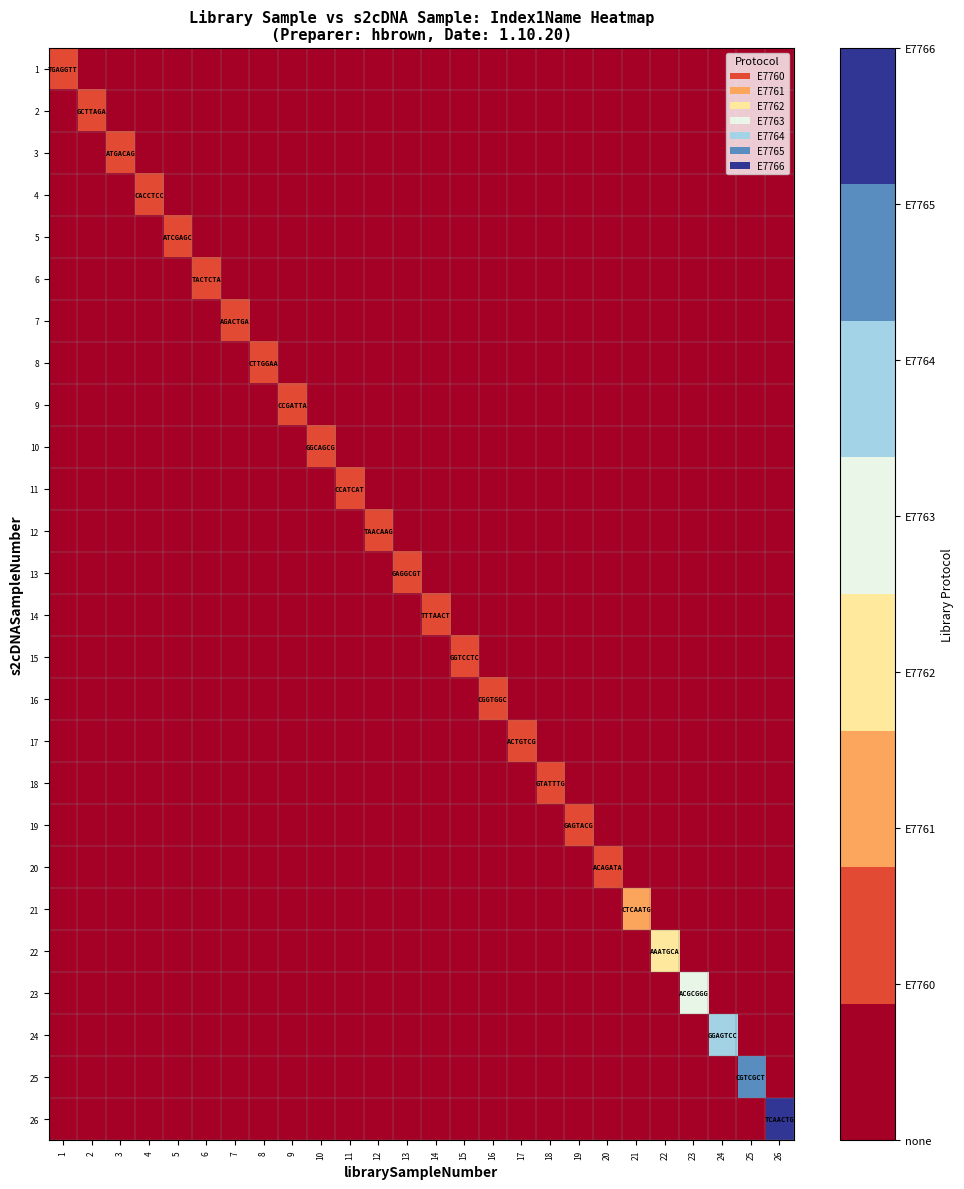

Reading left to right, extract all data points from this chart.

1: 1=1	2=0	3=0	4=0	5=0	6=0	7=0	8=0	9=0	10=0	11=0	12=0	13=0	14=0	15=0	16=0	17=0	18=0	19=0	20=0	21=0	22=0	23=0	24=0	25=0	26=0
2: 1=0	2=1	3=0	4=0	5=0	6=0	7=0	8=0	9=0	10=0	11=0	12=0	13=0	14=0	15=0	16=0	17=0	18=0	19=0	20=0	21=0	22=0	23=0	24=0	25=0	26=0
3: 1=0	2=0	3=1	4=0	5=0	6=0	7=0	8=0	9=0	10=0	11=0	12=0	13=0	14=0	15=0	16=0	17=0	18=0	19=0	20=0	21=0	22=0	23=0	24=0	25=0	26=0
4: 1=0	2=0	3=0	4=1	5=0	6=0	7=0	8=0	9=0	10=0	11=0	12=0	13=0	14=0	15=0	16=0	17=0	18=0	19=0	20=0	21=0	22=0	23=0	24=0	25=0	26=0
5: 1=0	2=0	3=0	4=0	5=1	6=0	7=0	8=0	9=0	10=0	11=0	12=0	13=0	14=0	15=0	16=0	17=0	18=0	19=0	20=0	21=0	22=0	23=0	24=0	25=0	26=0
6: 1=0	2=0	3=0	4=0	5=0	6=1	7=0	8=0	9=0	10=0	11=0	12=0	13=0	14=0	15=0	16=0	17=0	18=0	19=0	20=0	21=0	22=0	23=0	24=0	25=0	26=0
7: 1=0	2=0	3=0	4=0	5=0	6=0	7=1	8=0	9=0	10=0	11=0	12=0	13=0	14=0	15=0	16=0	17=0	18=0	19=0	20=0	21=0	22=0	23=0	24=0	25=0	26=0
8: 1=0	2=0	3=0	4=0	5=0	6=0	7=0	8=1	9=0	10=0	11=0	12=0	13=0	14=0	15=0	16=0	17=0	18=0	19=0	20=0	21=0	22=0	23=0	24=0	25=0	26=0
9: 1=0	2=0	3=0	4=0	5=0	6=0	7=0	8=0	9=1	10=0	11=0	12=0	13=0	14=0	15=0	16=0	17=0	18=0	19=0	20=0	21=0	22=0	23=0	24=0	25=0	26=0
10: 1=0	2=0	3=0	4=0	5=0	6=0	7=0	8=0	9=0	10=1	11=0	12=0	13=0	14=0	15=0	16=0	17=0	18=0	19=0	20=0	21=0	22=0	23=0	24=0	25=0	26=0
11: 1=0	2=0	3=0	4=0	5=0	6=0	7=0	8=0	9=0	10=0	11=1	12=0	13=0	14=0	15=0	16=0	17=0	18=0	19=0	20=0	21=0	22=0	23=0	24=0	25=0	26=0
12: 1=0	2=0	3=0	4=0	5=0	6=0	7=0	8=0	9=0	10=0	11=0	12=1	13=0	14=0	15=0	16=0	17=0	18=0	19=0	20=0	21=0	22=0	23=0	24=0	25=0	26=0
13: 1=0	2=0	3=0	4=0	5=0	6=0	7=0	8=0	9=0	10=0	11=0	12=0	13=1	14=0	15=0	16=0	17=0	18=0	19=0	20=0	21=0	22=0	23=0	24=0	25=0	26=0
14: 1=0	2=0	3=0	4=0	5=0	6=0	7=0	8=0	9=0	10=0	11=0	12=0	13=0	14=1	15=0	16=0	17=0	18=0	19=0	20=0	21=0	22=0	23=0	24=0	25=0	26=0
15: 1=0	2=0	3=0	4=0	5=0	6=0	7=0	8=0	9=0	10=0	11=0	12=0	13=0	14=0	15=1	16=0	17=0	18=0	19=0	20=0	21=0	22=0	23=0	24=0	25=0	26=0
16: 1=0	2=0	3=0	4=0	5=0	6=0	7=0	8=0	9=0	10=0	11=0	12=0	13=0	14=0	15=0	16=1	17=0	18=0	19=0	20=0	21=0	22=0	23=0	24=0	25=0	26=0
17: 1=0	2=0	3=0	4=0	5=0	6=0	7=0	8=0	9=0	10=0	11=0	12=0	13=0	14=0	15=0	16=0	17=1	18=0	19=0	20=0	21=0	22=0	23=0	24=0	25=0	26=0
18: 1=0	2=0	3=0	4=0	5=0	6=0	7=0	8=0	9=0	10=0	11=0	12=0	13=0	14=0	15=0	16=0	17=0	18=1	19=0	20=0	21=0	22=0	23=0	24=0	25=0	26=0
19: 1=0	2=0	3=0	4=0	5=0	6=0	7=0	8=0	9=0	10=0	11=0	12=0	13=0	14=0	15=0	16=0	17=0	18=0	19=1	20=0	21=0	22=0	23=0	24=0	25=0	26=0
20: 1=0	2=0	3=0	4=0	5=0	6=0	7=0	8=0	9=0	10=0	11=0	12=0	13=0	14=0	15=0	16=0	17=0	18=0	19=0	20=1	21=0	22=0	23=0	24=0	25=0	26=0
21: 1=0	2=0	3=0	4=0	5=0	6=0	7=0	8=0	9=0	10=0	11=0	12=0	13=0	14=0	15=0	16=0	17=0	18=0	19=0	20=0	21=2	22=0	23=0	24=0	25=0	26=0
22: 1=0	2=0	3=0	4=0	5=0	6=0	7=0	8=0	9=0	10=0	11=0	12=0	13=0	14=0	15=0	16=0	17=0	18=0	19=0	20=0	21=0	22=3	23=0	24=0	25=0	26=0
23: 1=0	2=0	3=0	4=0	5=0	6=0	7=0	8=0	9=0	10=0	11=0	12=0	13=0	14=0	15=0	16=0	17=0	18=0	19=0	20=0	21=0	22=0	23=4	24=0	25=0	26=0
24: 1=0	2=0	3=0	4=0	5=0	6=0	7=0	8=0	9=0	10=0	11=0	12=0	13=0	14=0	15=0	16=0	17=0	18=0	19=0	20=0	21=0	22=0	23=0	24=5	25=0	26=0
25: 1=0	2=0	3=0	4=0	5=0	6=0	7=0	8=0	9=0	10=0	11=0	12=0	13=0	14=0	15=0	16=0	17=0	18=0	19=0	20=0	21=0	22=0	23=0	24=0	25=6	26=0
26: 1=0	2=0	3=0	4=0	5=0	6=0	7=0	8=0	9=0	10=0	11=0	12=0	13=0	14=0	15=0	16=0	17=0	18=0	19=0	20=0	21=0	22=0	23=0	24=0	25=0	26=7